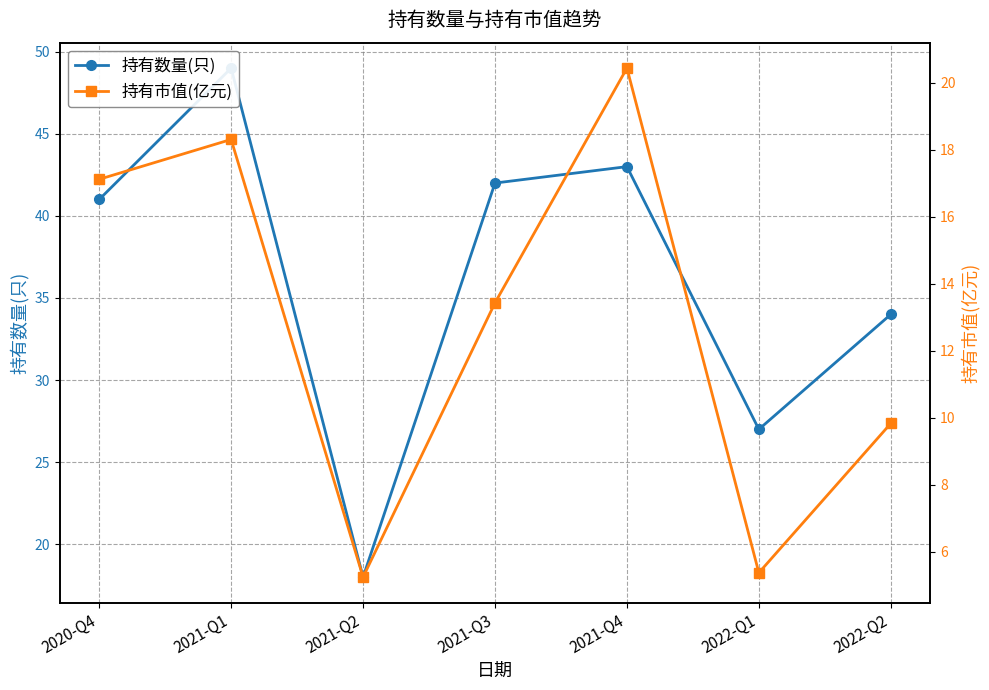

Between 2021-Q2 and 2020-Q4, which is larger?

2020-Q4